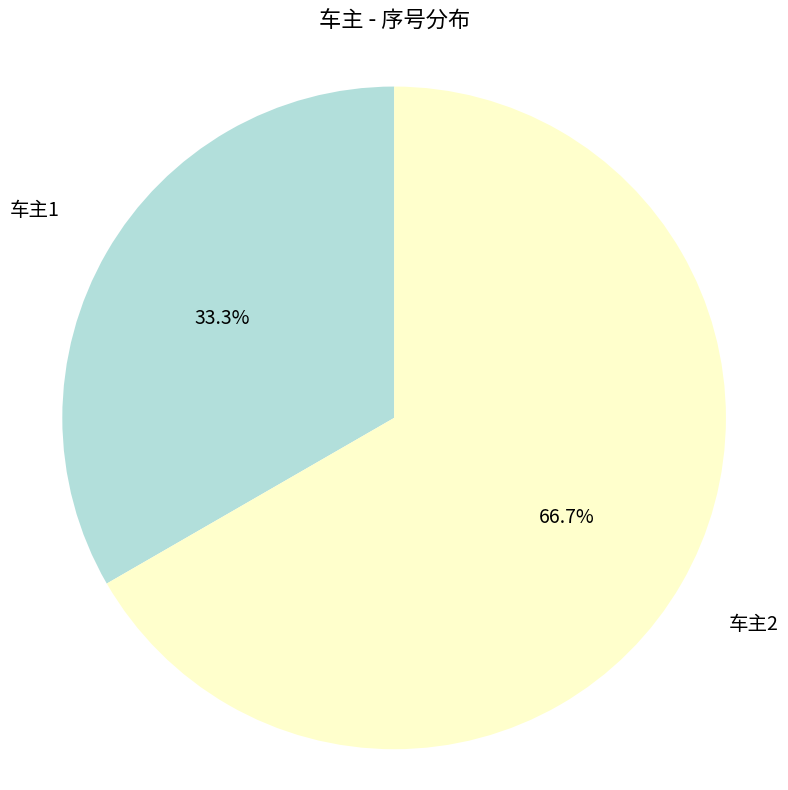

True or false: 车主1 accounts for 33% of the total.

True